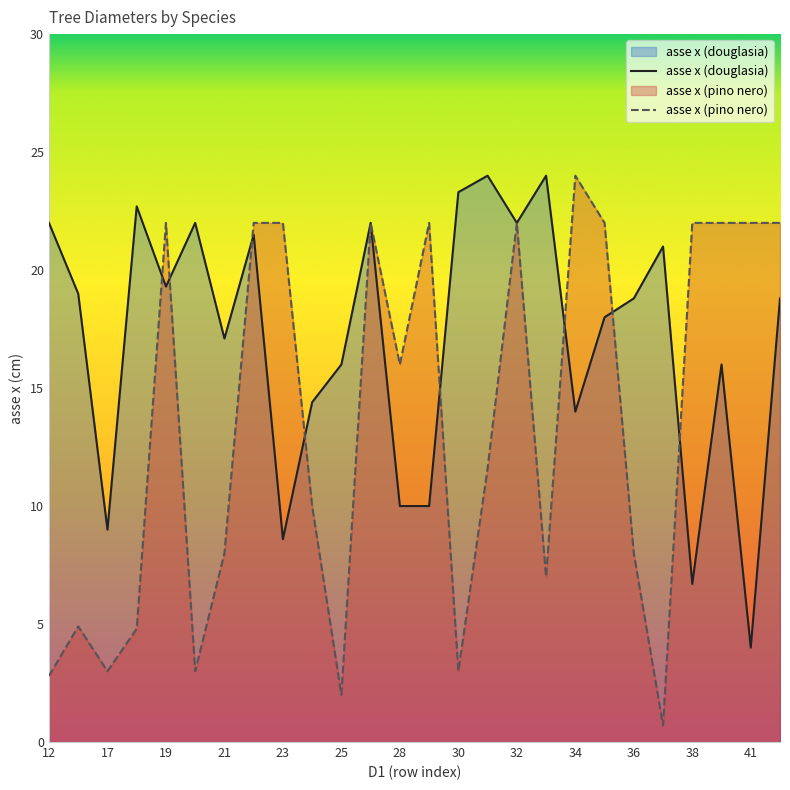

What is the sum of the asse x (douglasia) values at 45 and 20?

40.8